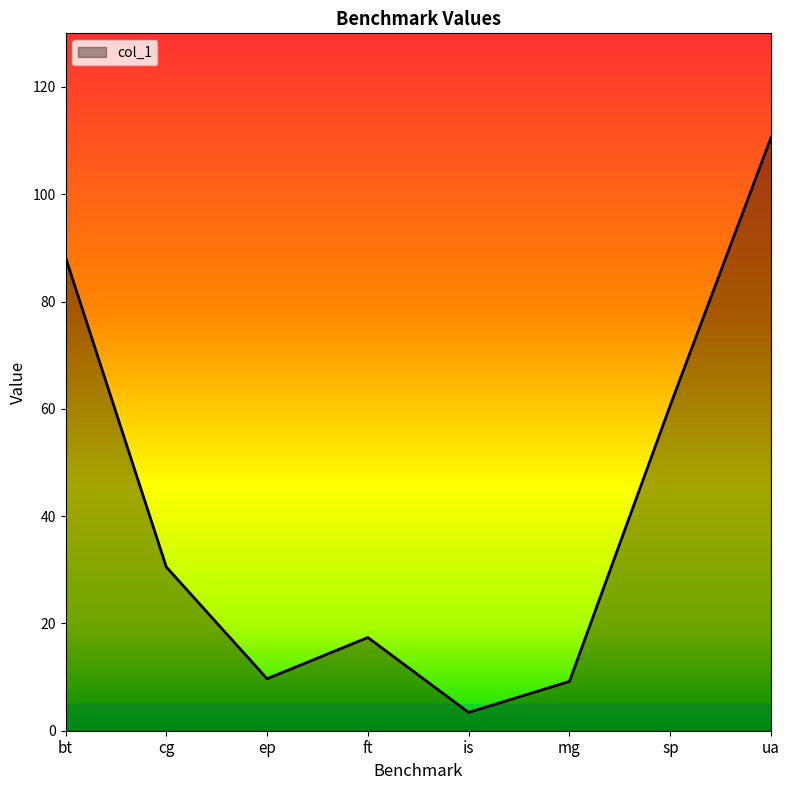

What is the approximate value at sp?

60.7